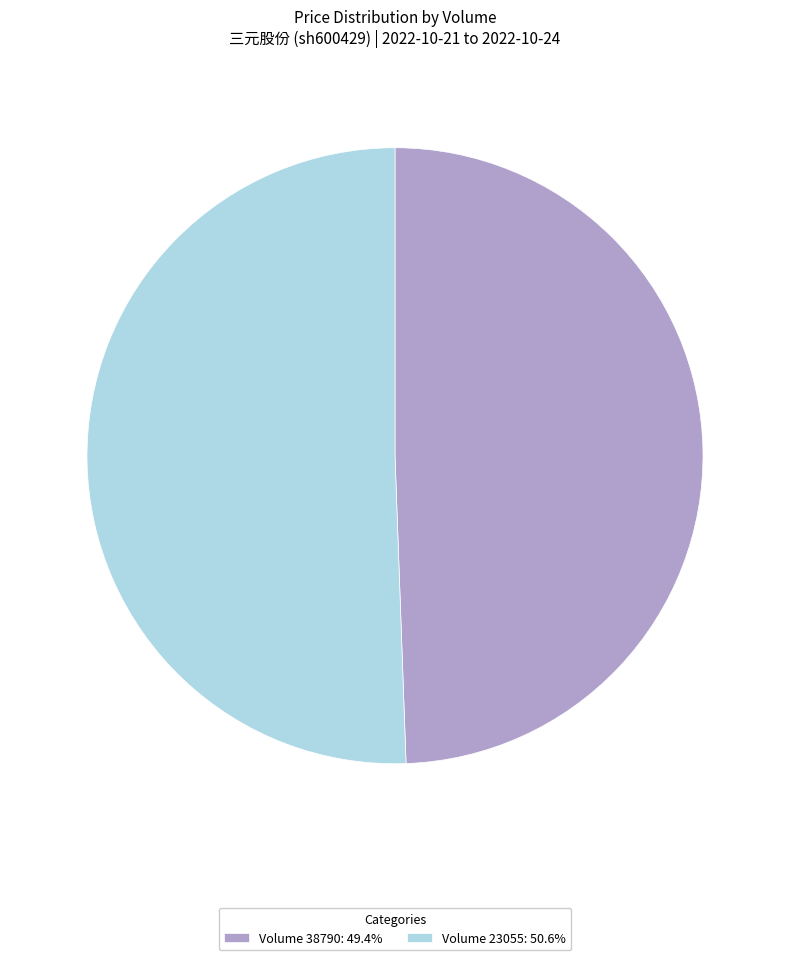

Is the sum of Volume 23055: 50.6% and Volume 38790: 49.4% greater than half?

Yes